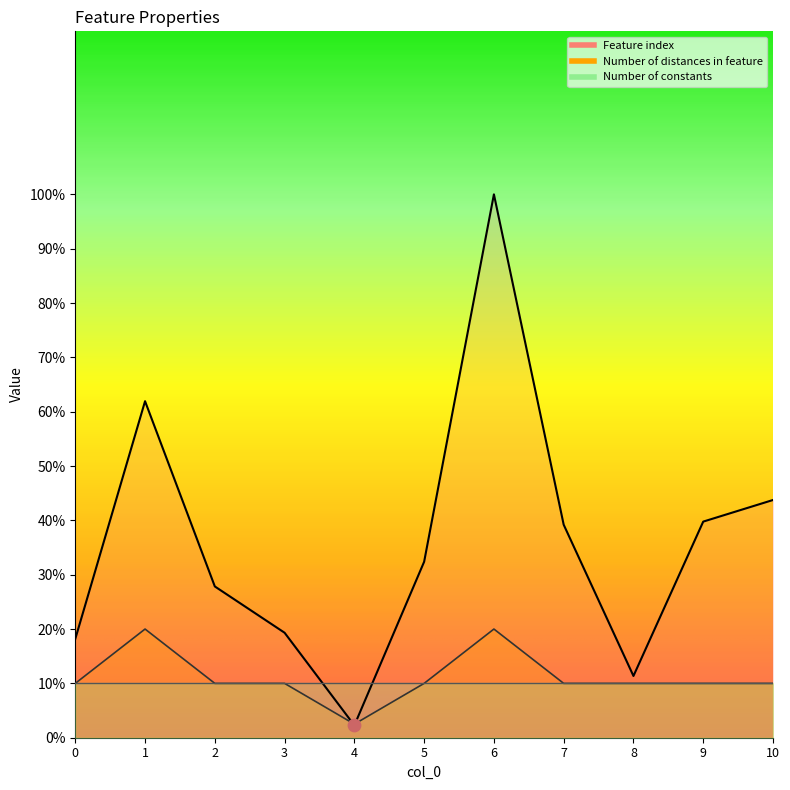

Which series contains the highest Y value?

Feature index